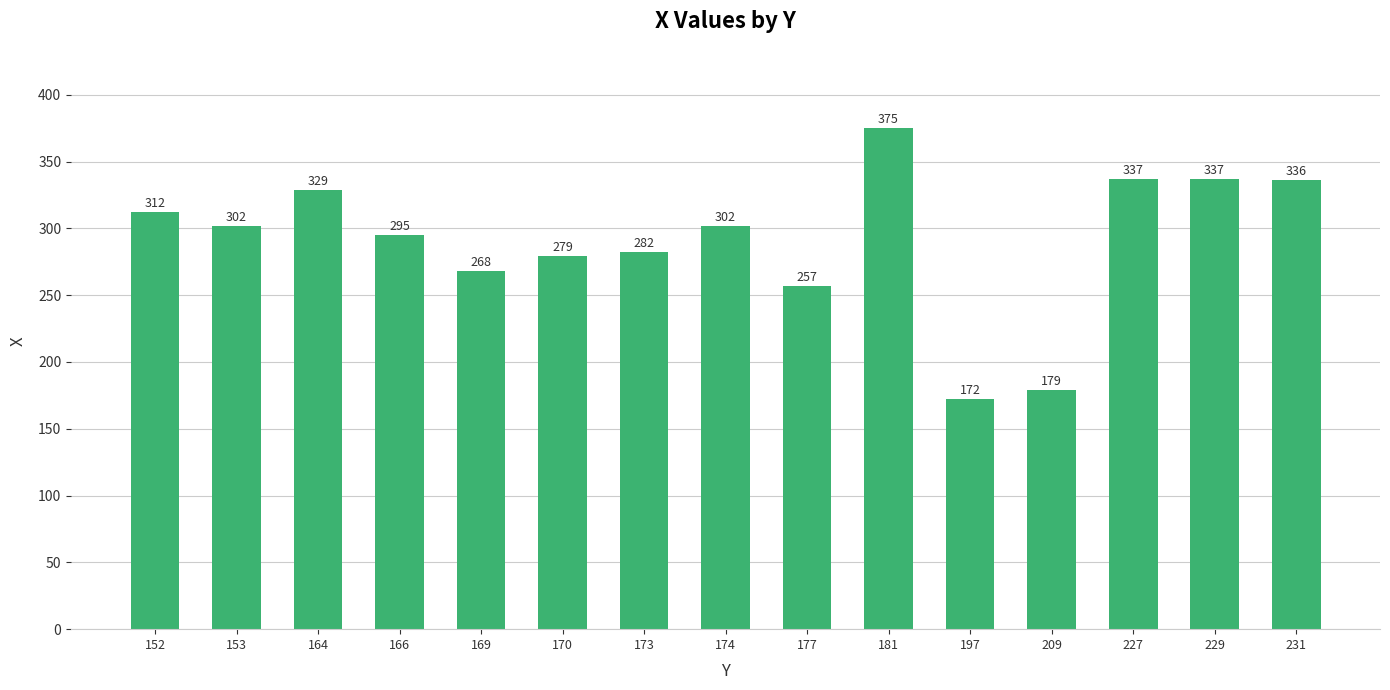

Read the value at 181, to the nearest 10.

380